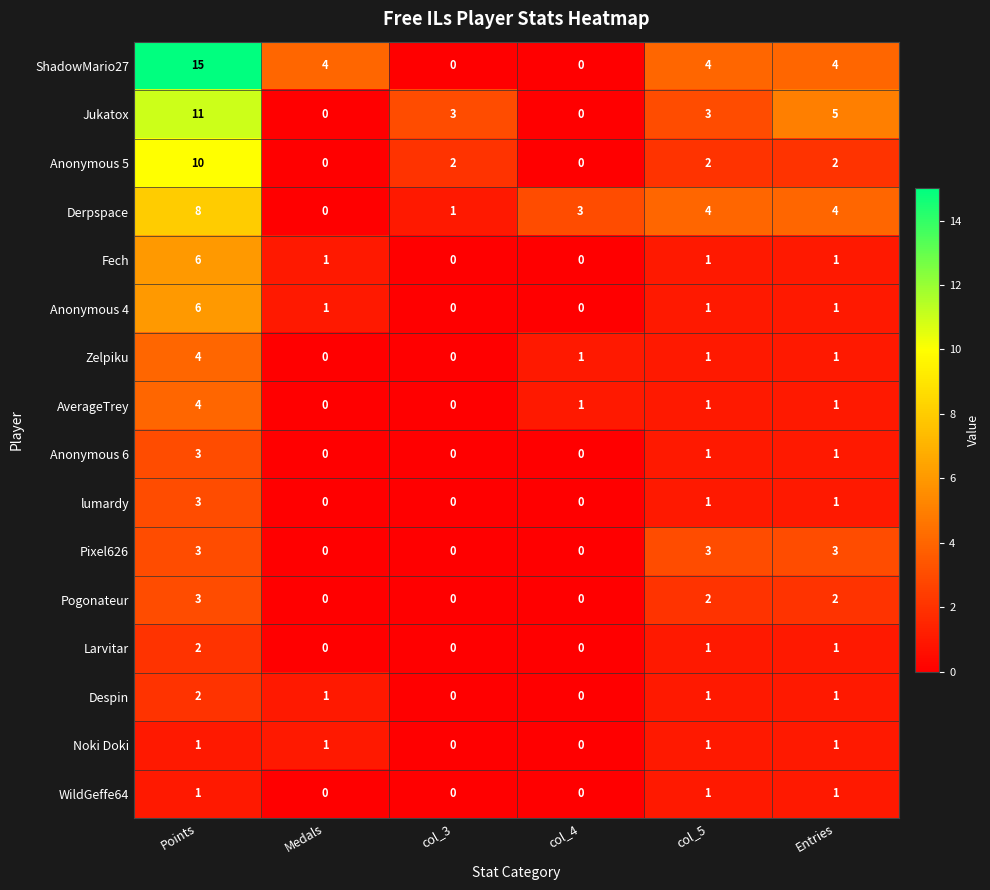

True or false: Larvitar has a value of -1 at col_3.

False